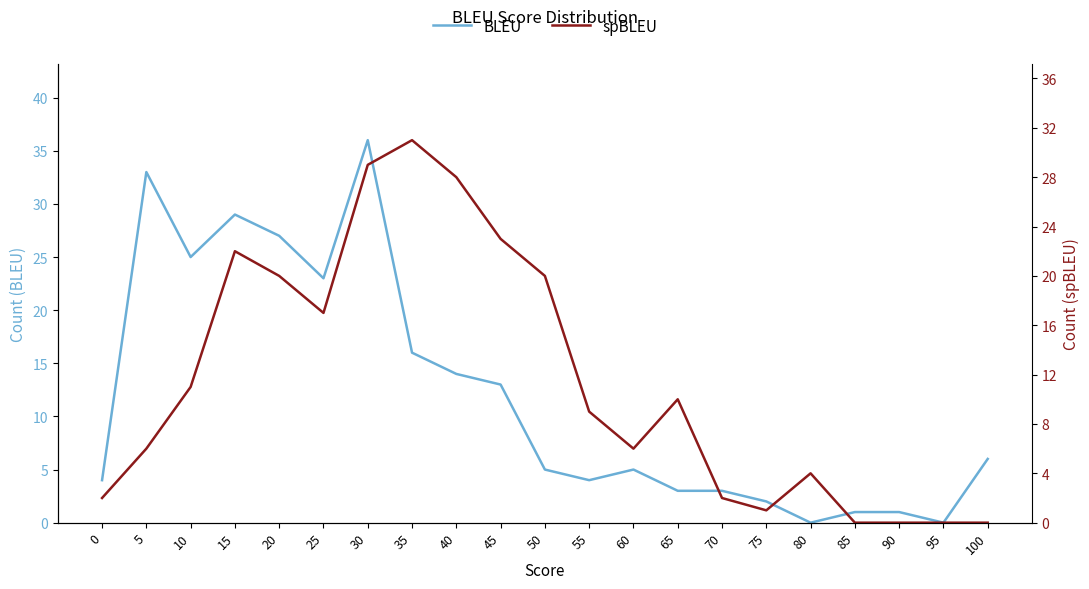

Rank the series by their average value, from lowest to highest.

spBLEU, BLEU